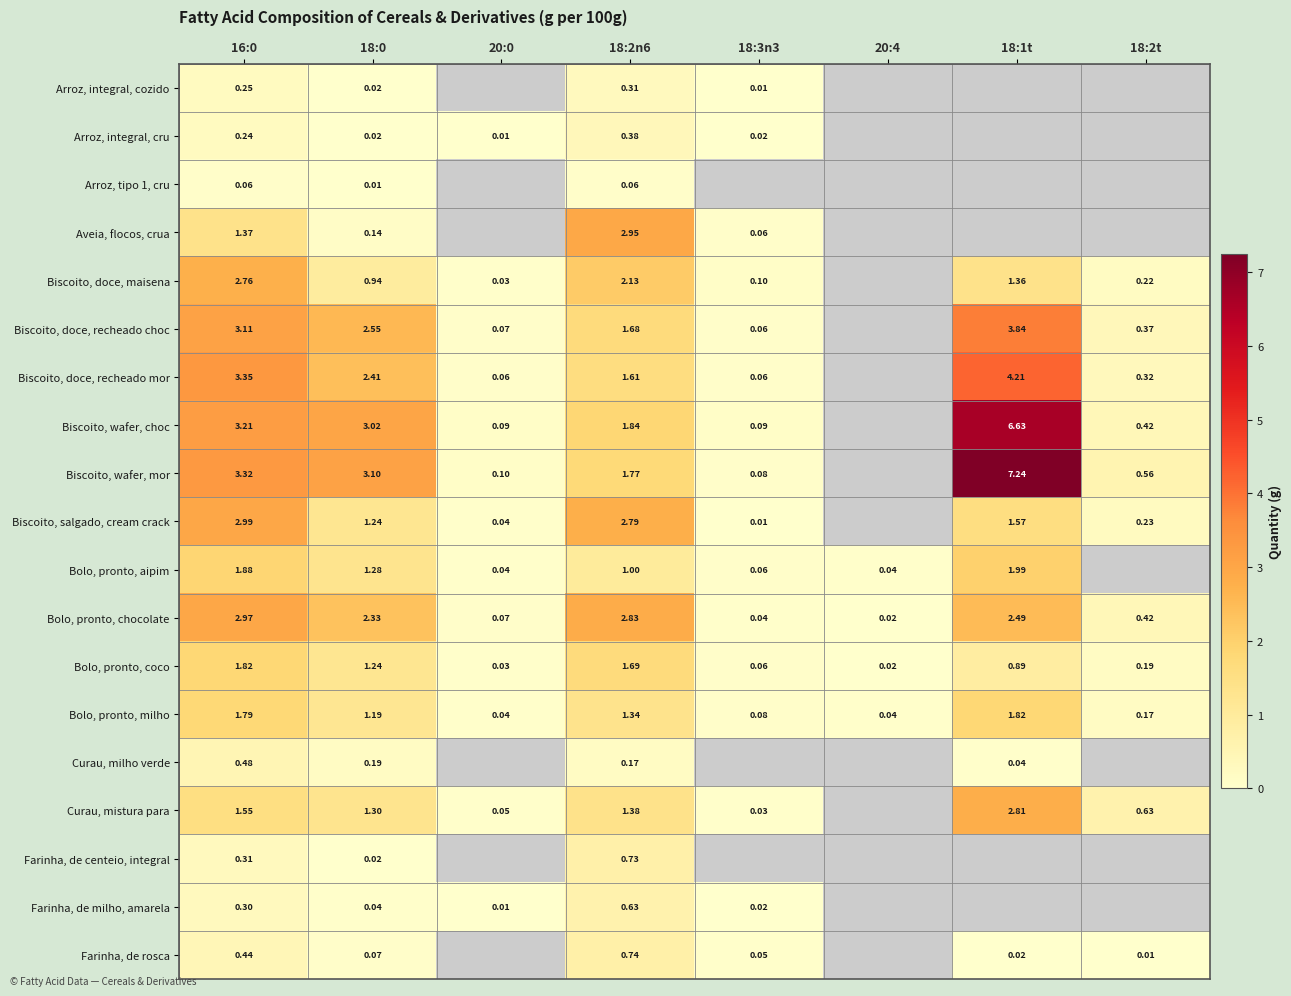

True or false: Biscoito, wafer, mor has a value of 3.1 at 18:0.

True